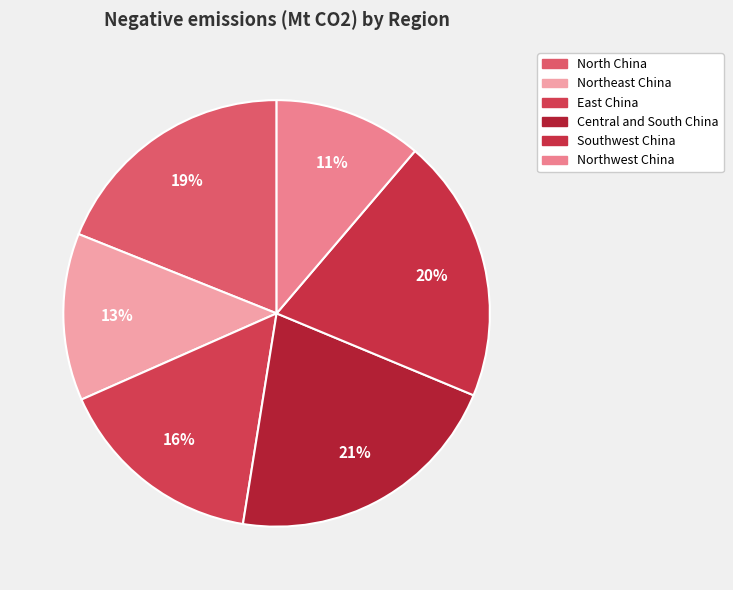

How many slices are in this pie chart?

6